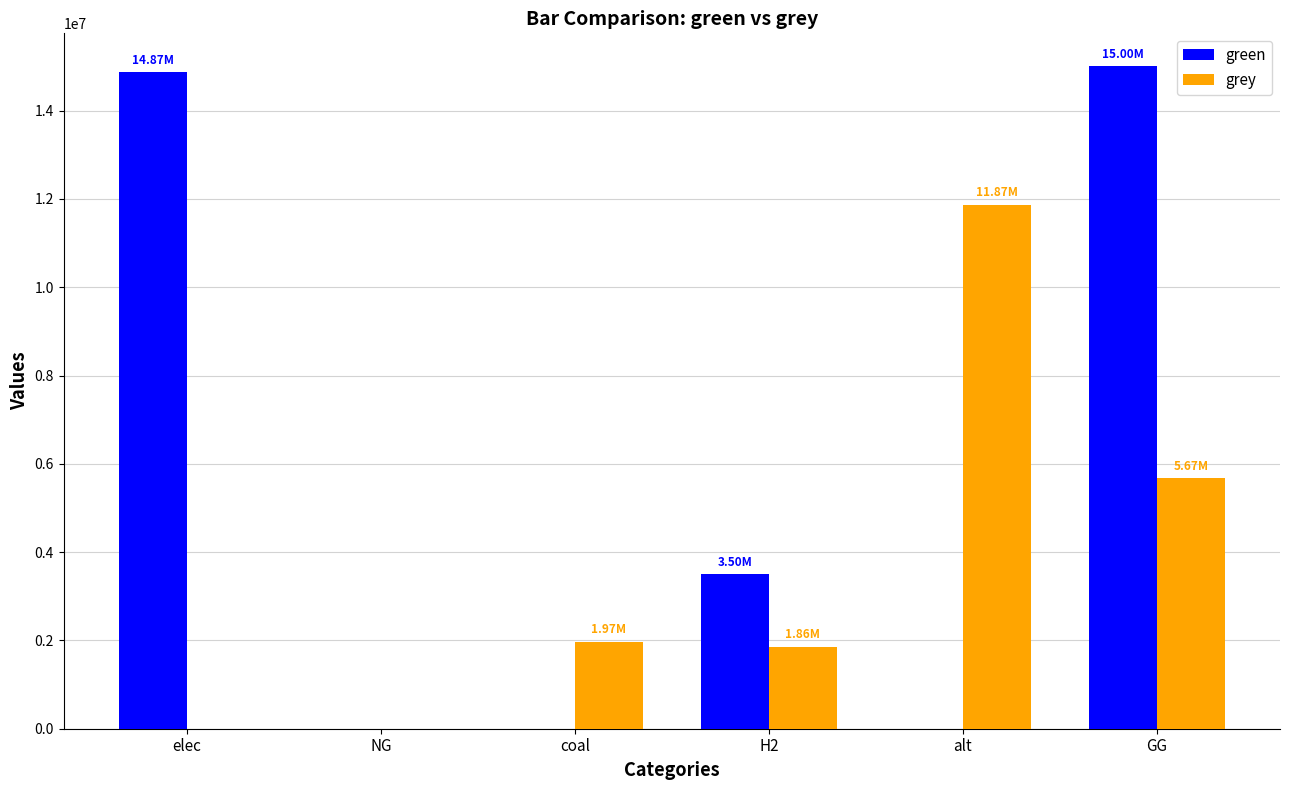

What are all the series names shown in the legend?

green, grey